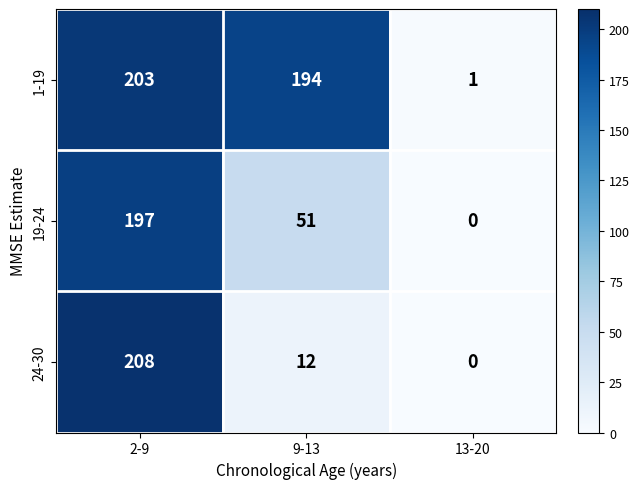

Which label corresponds to the smallest value in the chart?

13-20